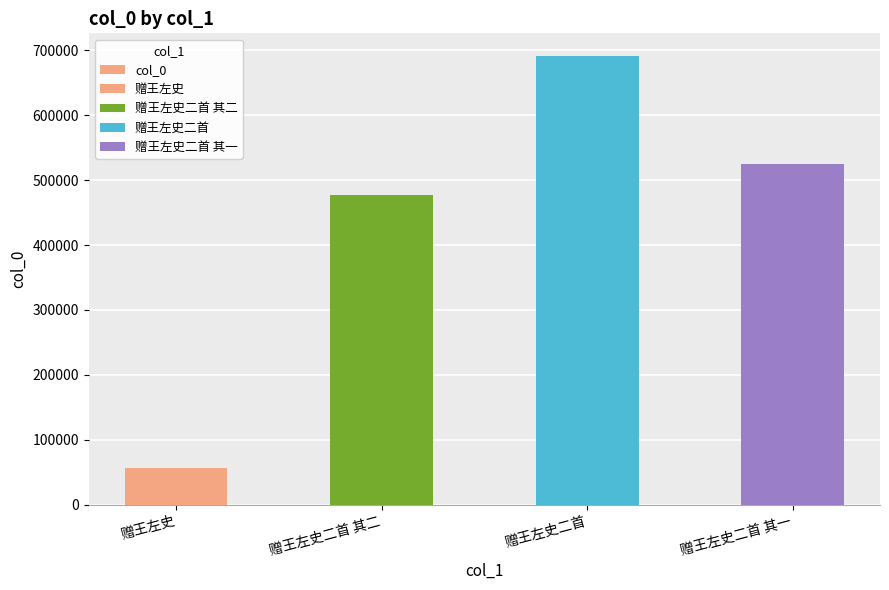

The value at 赠王左史 is 56437. True or false?

True